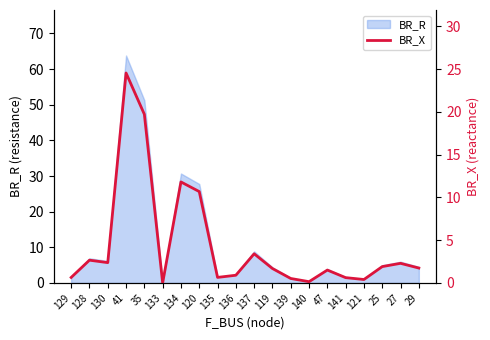

What is the change in value from 133 to 140?

+0.1